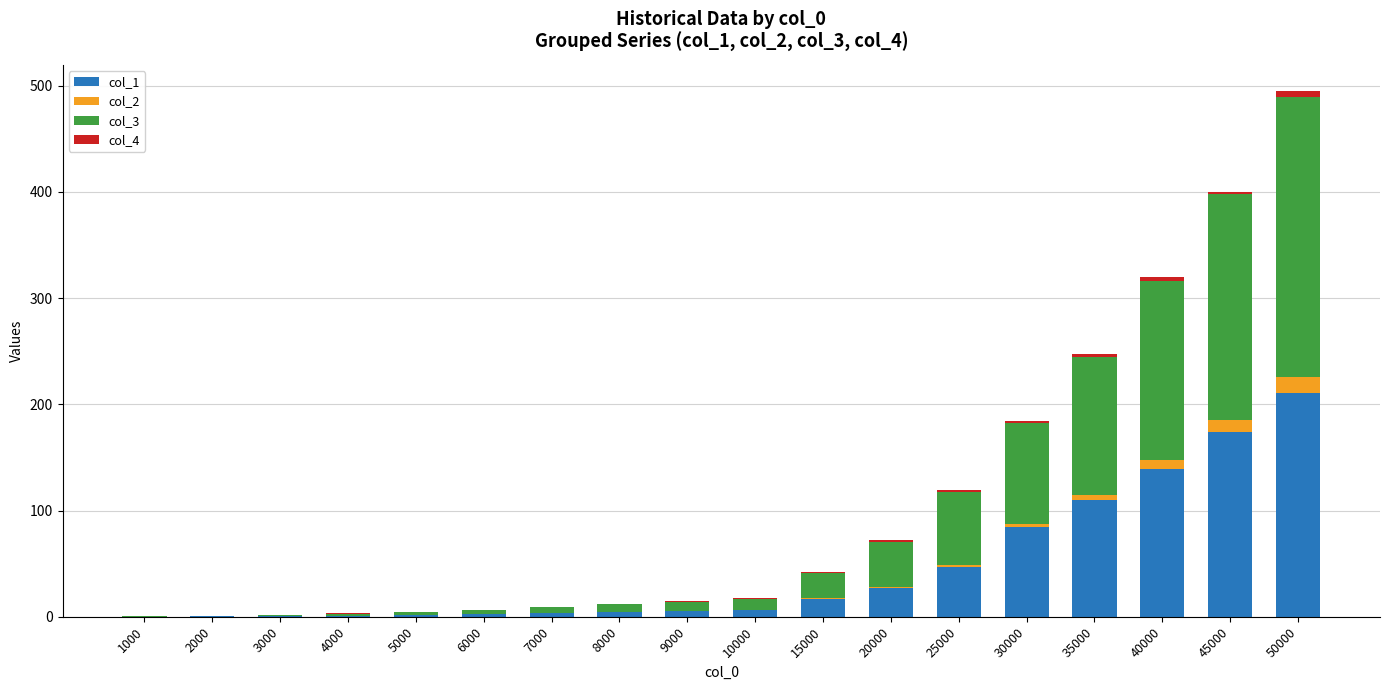

Is it true that col_1 equals 44.9 at 30000?

False